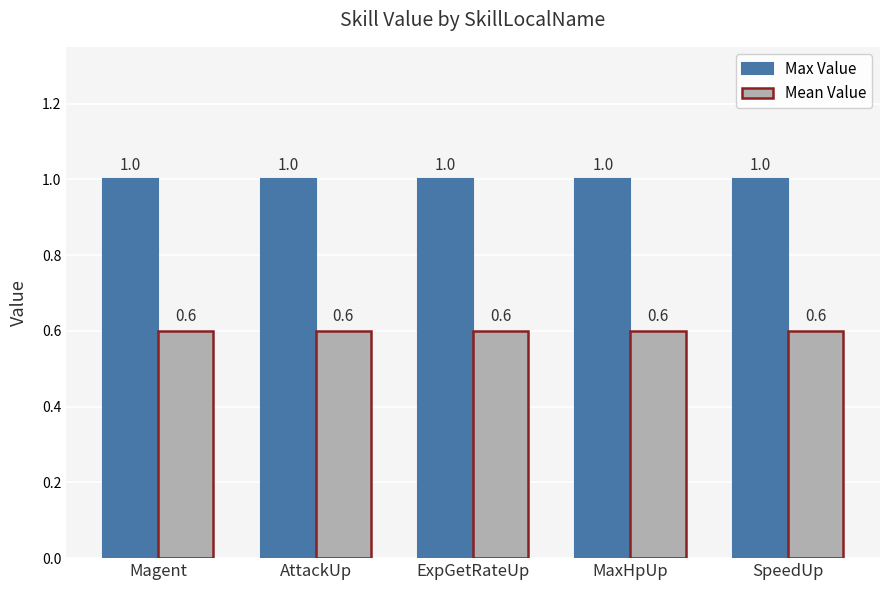

What is the sum of the Max Value values at SpeedUp and Magent?

2.0